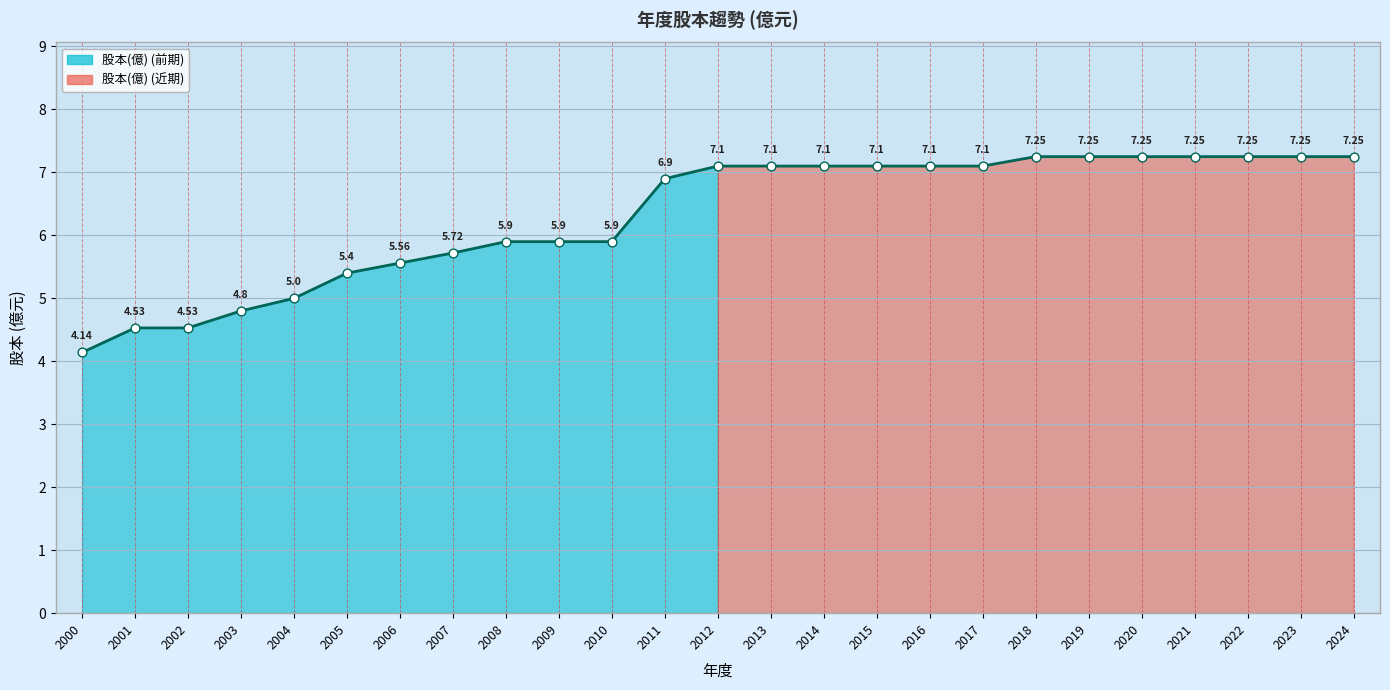

Approximately how many times larger is the value at 2004 compared to 2020?

0.7